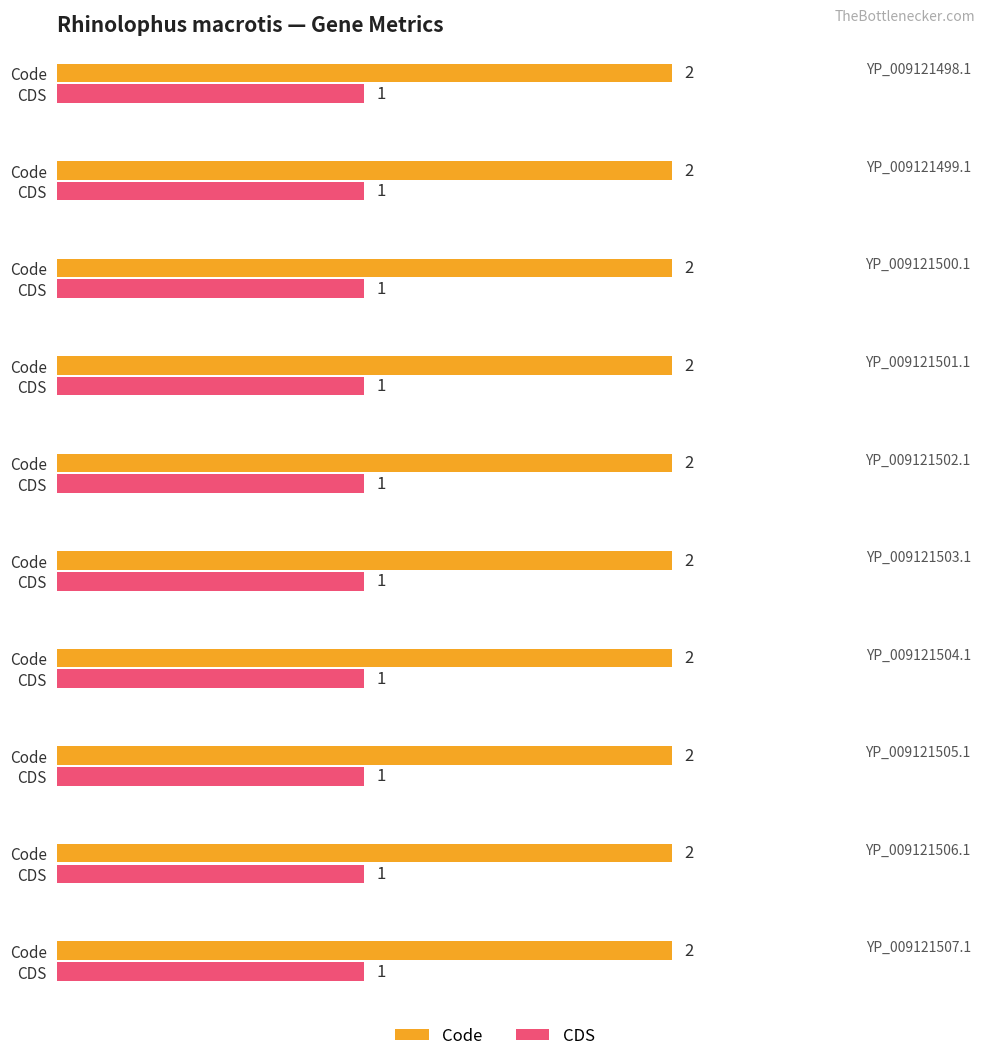

What is the label of the 9th bar from the right?

YP_009121499.1